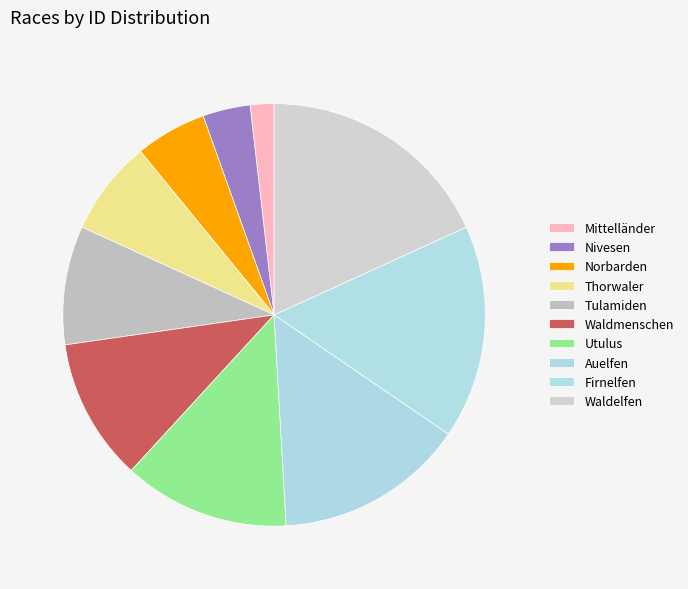

How many slices are in this pie chart?

10